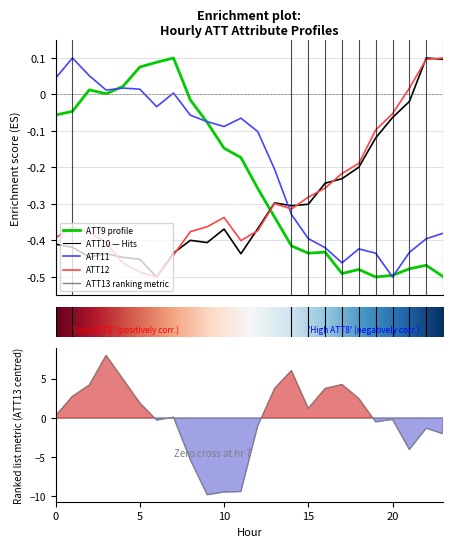

What are all the series names shown in the legend?

ATT9, ATT10, ATT11, ATT12, ATT13